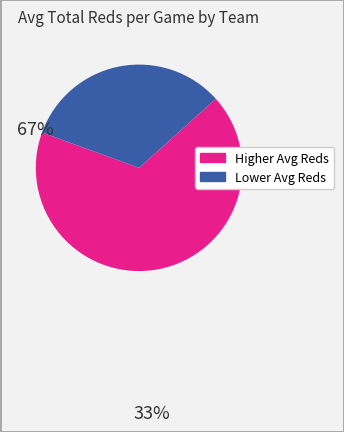

How many segments does this pie chart have?

2